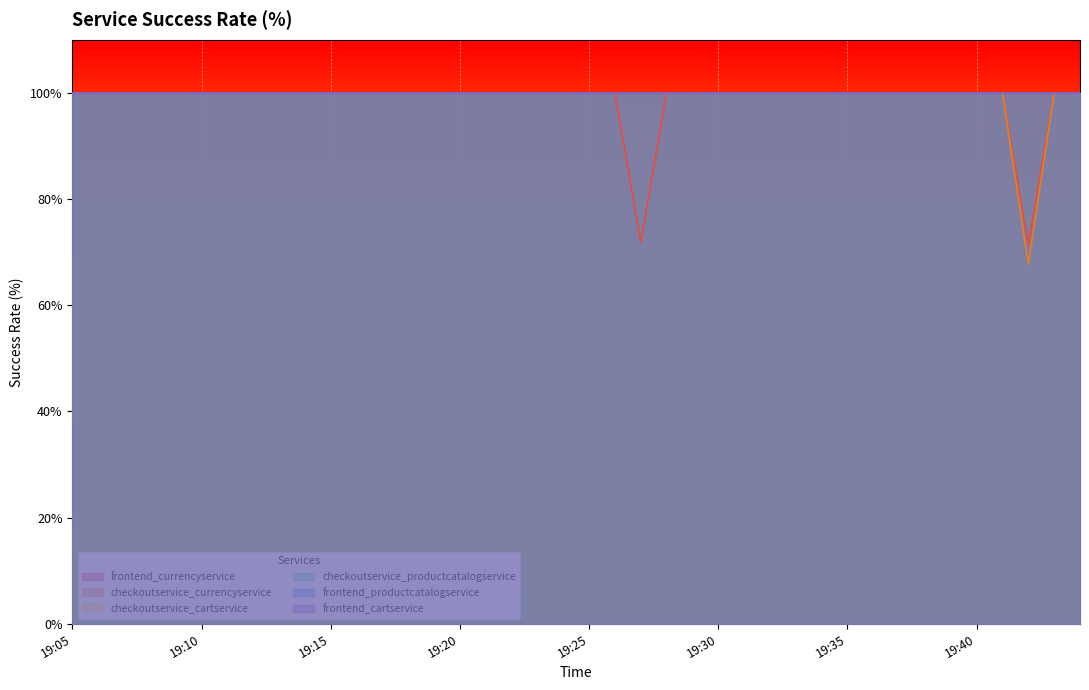

At which category is the sum across all series the highest?

19:05